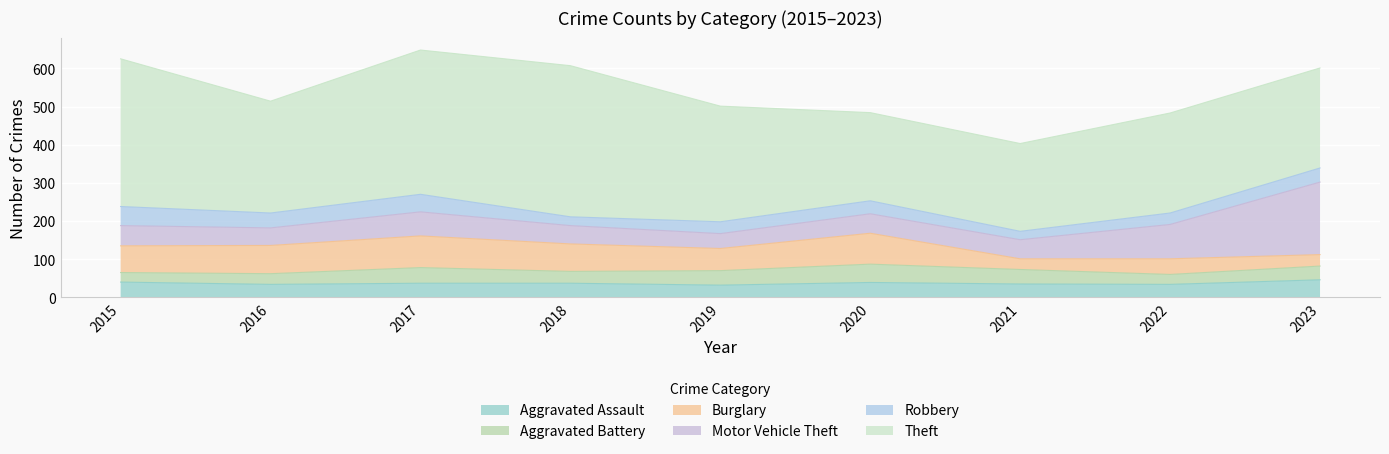

What is the sum of all Theft values?

2742